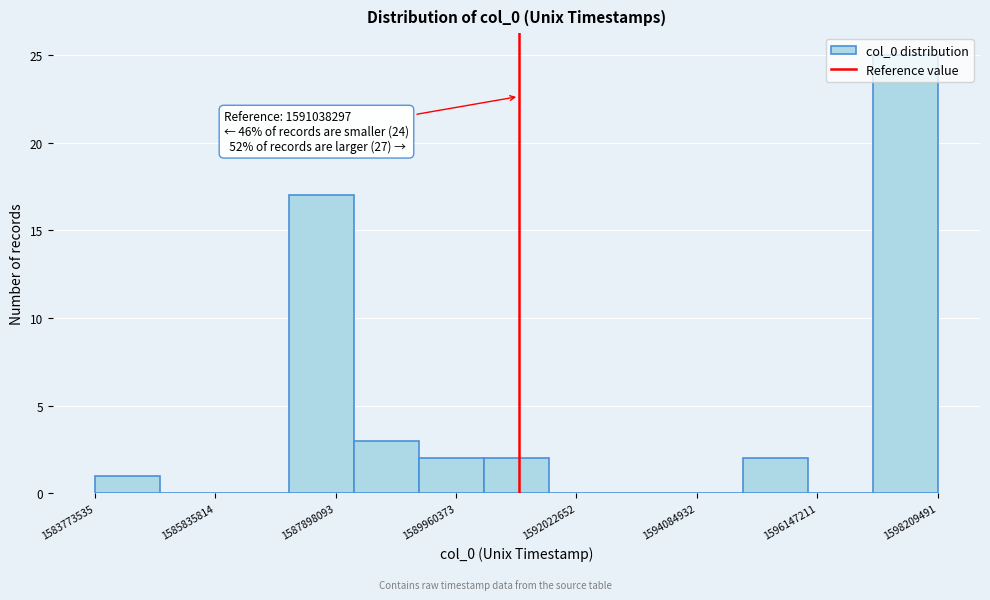

Read against the x-axis, roughly where is the centre of the tallest bar?

1597500000